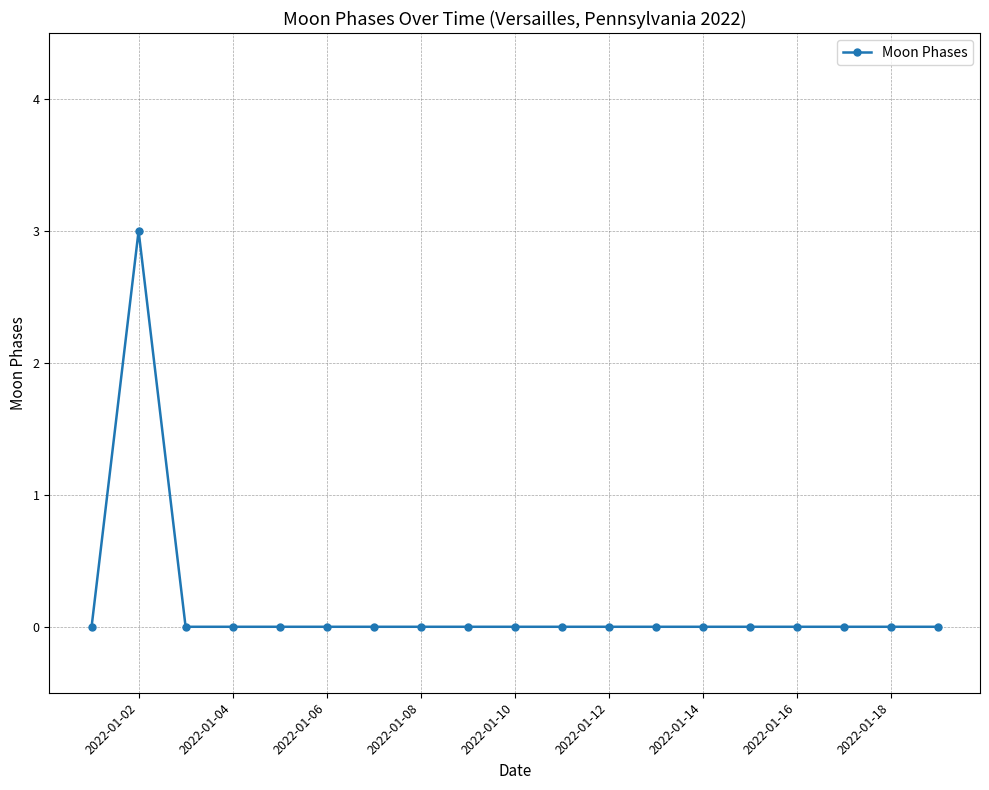

What is the difference between the maximum and minimum values?

3